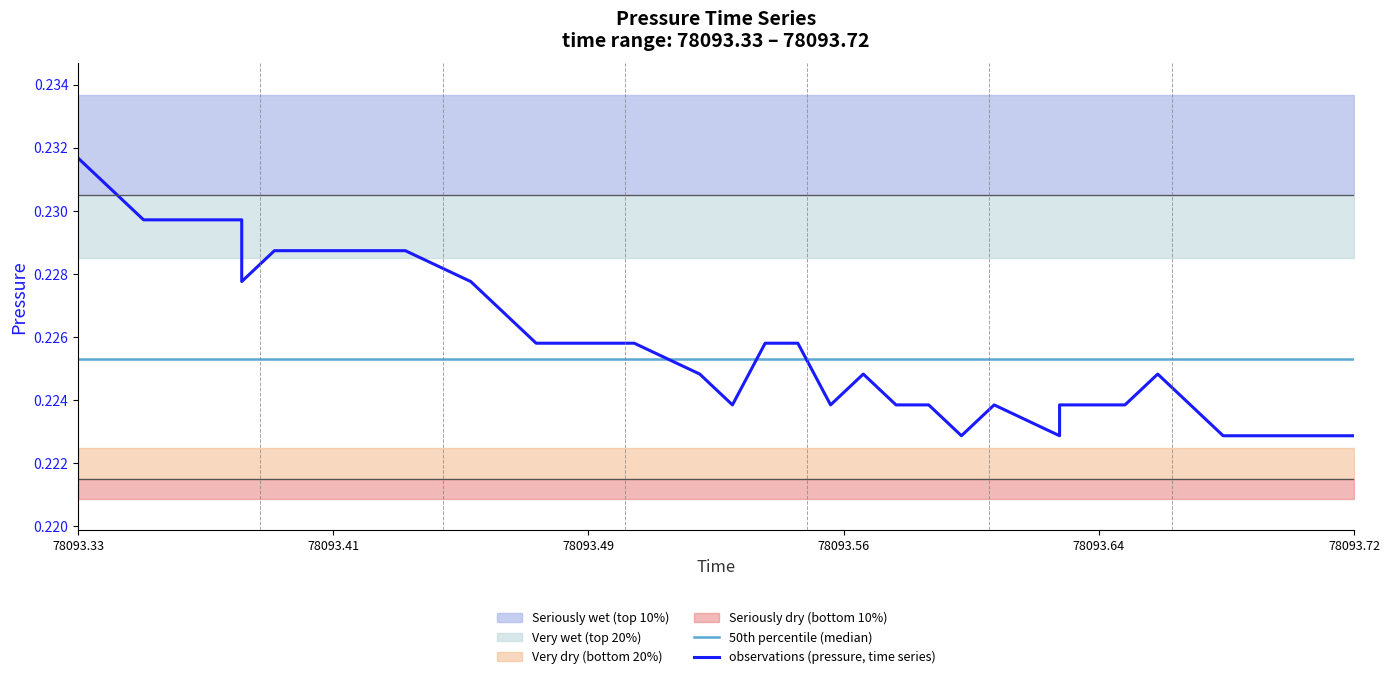

Reading left to right, extract all data points from this chart.

50th percentile (median): 0.2	0.2	0.2	0.2	0.2	0.2	0.2	0.2	0.2	0.2	0.2	0.2	0.2	0.2	0.2	0.2	0.2	0.2	0.2	0.2	0.2	0.2	0.2	0.2	0.2	0.2	0.2	0.2	0.2	0.2	0.2	0.2	0.2	0.2	0.2	0.2	0.2	0.2	0.2	0.2
observations (pressure, time series): 0.2	0.2	0.2	0.2	0.2	0.2	0.2	0.2	0.2	0.2	0.2	0.2	0.2	0.2	0.2	0.2	0.2	0.2	0.2	0.2	0.2	0.2	0.2	0.2	0.2	0.2	0.2	0.2	0.2	0.2	0.2	0.2	0.2	0.2	0.2	0.2	0.2	0.2	0.2	0.2